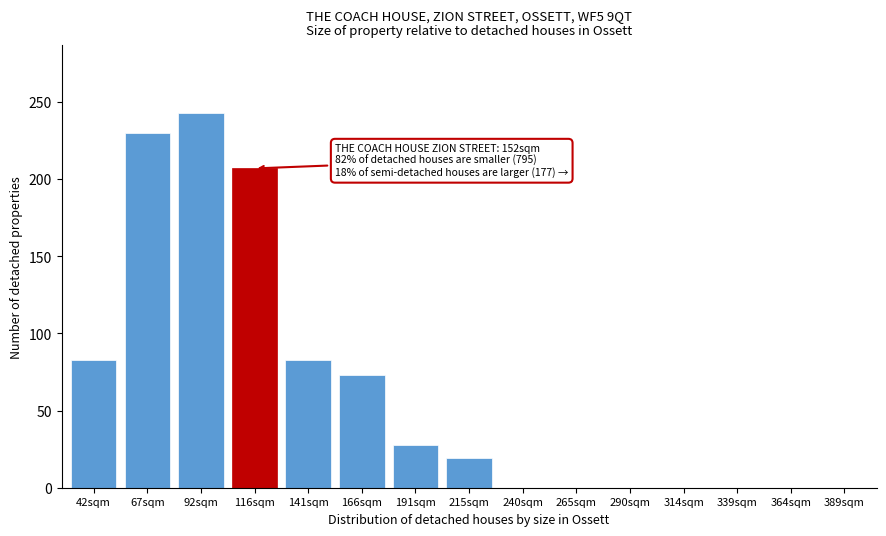

Reading left to right, transcribe all the data shown in this chart.

42sqm=83	67sqm=230	92sqm=243	116sqm=207	141sqm=83	166sqm=73	191sqm=28	215sqm=19	240sqm=0	265sqm=0	290sqm=0	314sqm=0	339sqm=0	364sqm=0	389sqm=0